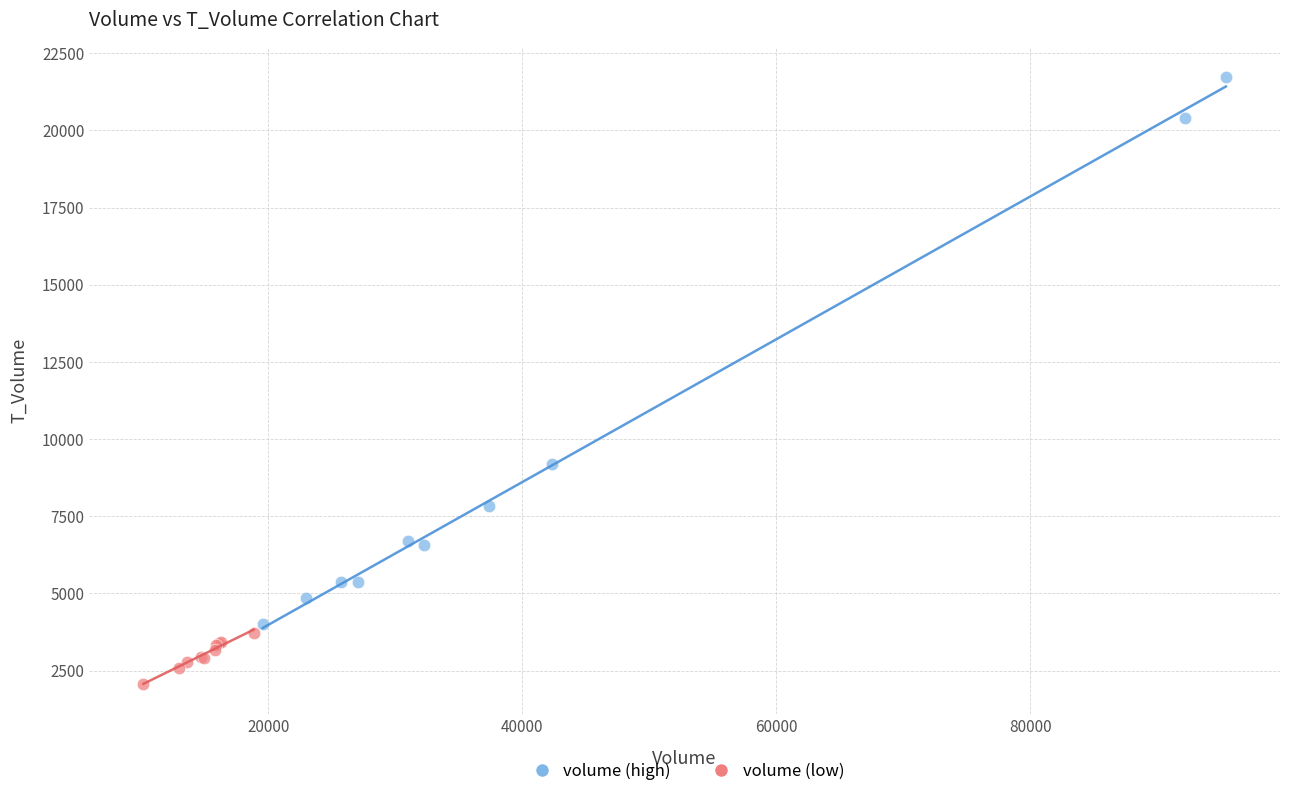

Which series contains the lowest Y value?

volume (low)